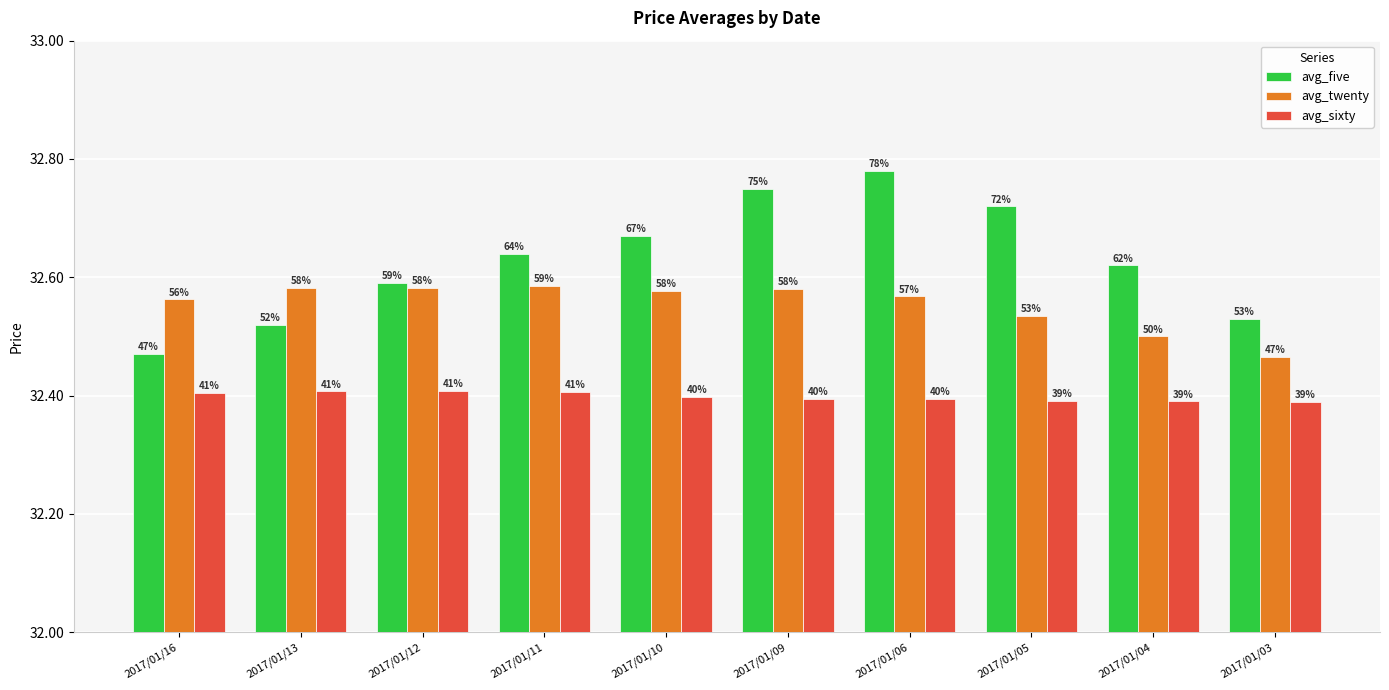

Which category has the lowest value in the avg_sixty series?

2017/01/03